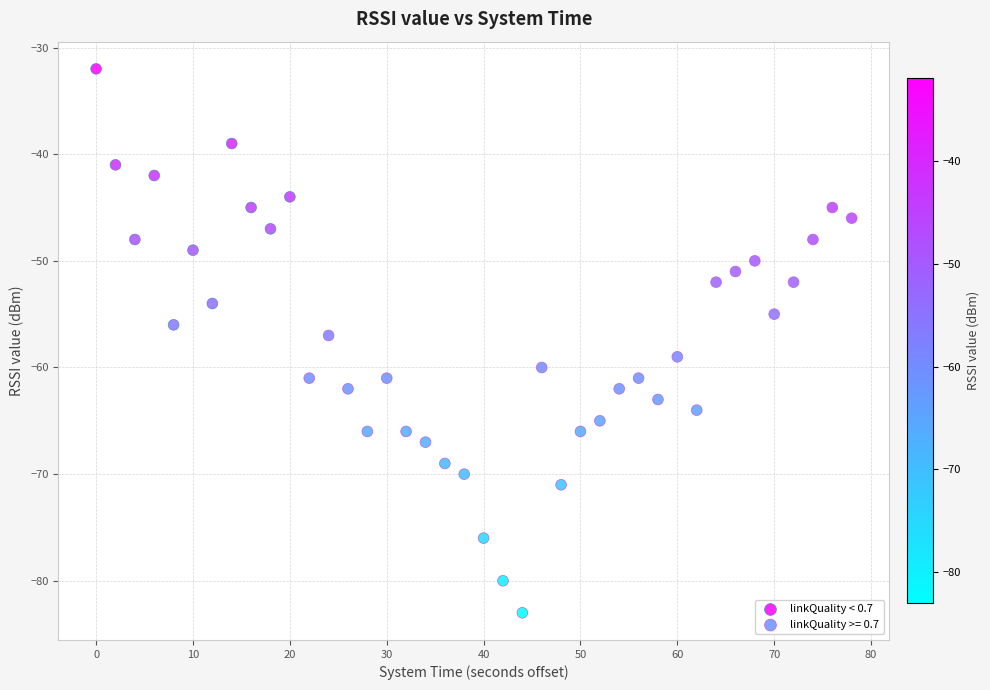

Which series contains the lowest Y value?

linkQuality >= 0.7